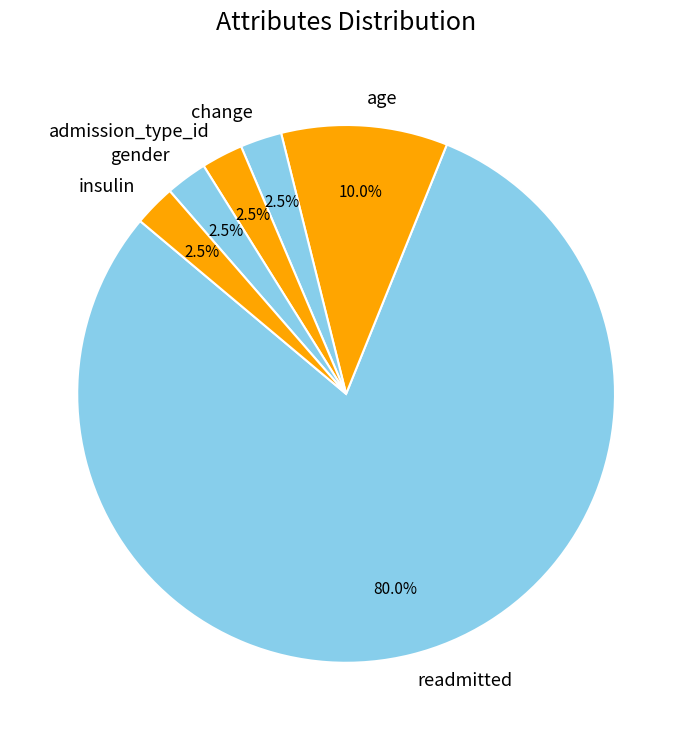

How much of the chart is everything except readmitted?

20.0%